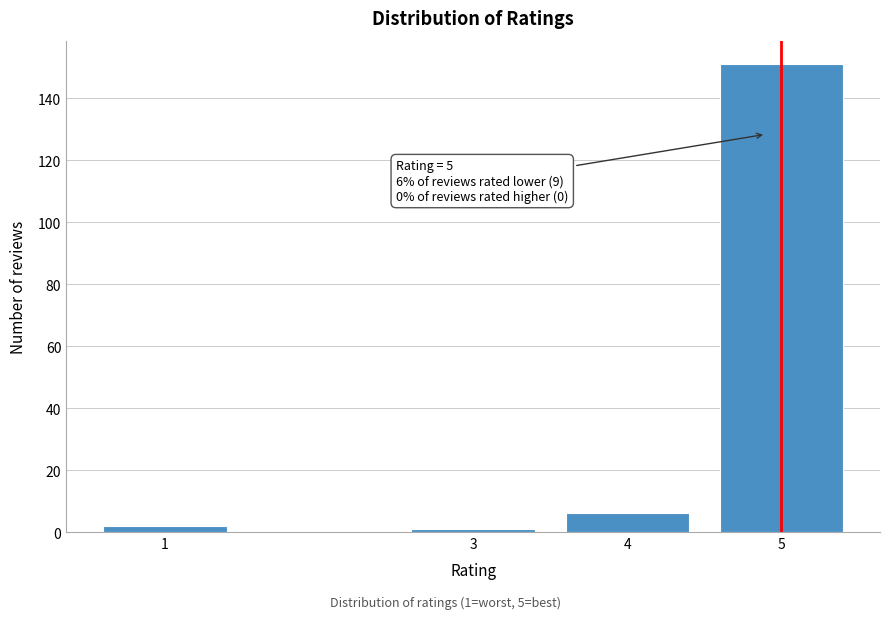

Reading left to right, transcribe all the data shown in this chart.

2	1	6	151